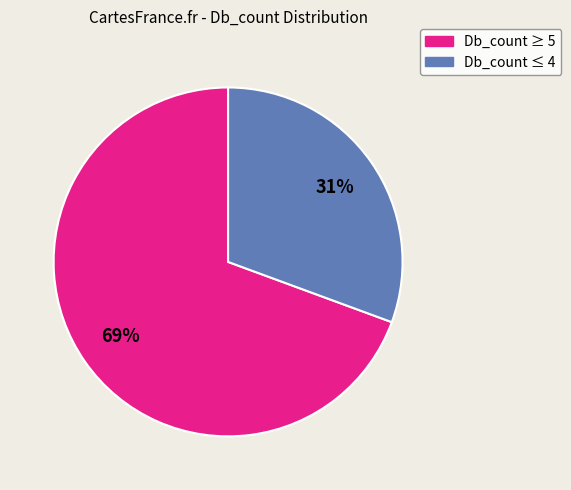

Does any single category account for the majority?

Yes